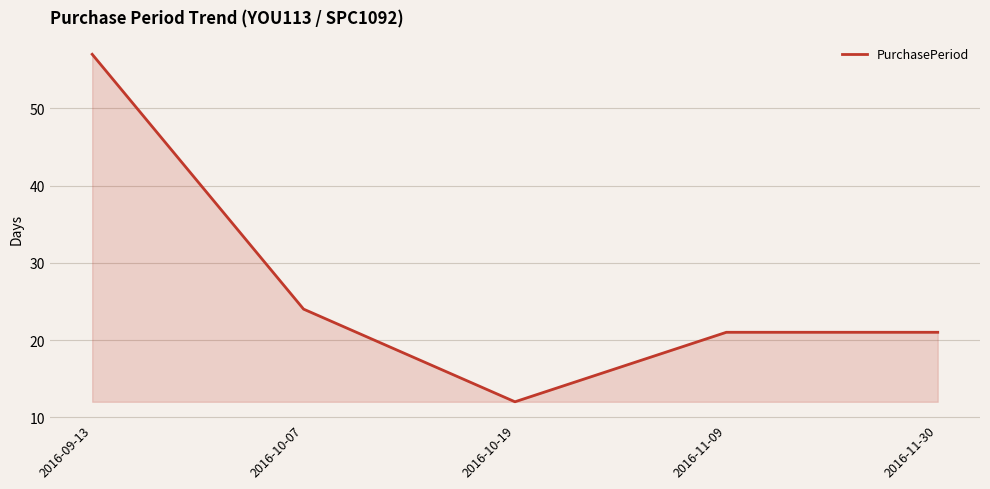

Count the number of categories in the chart.

5